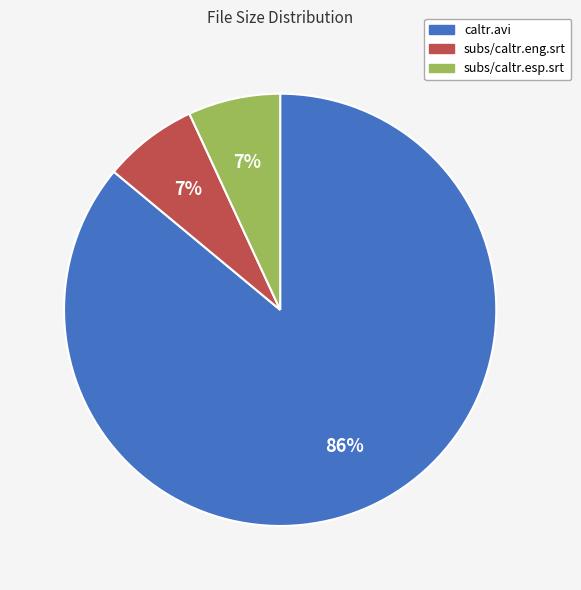

Which category has the biggest portion of the pie?

caltr.avi